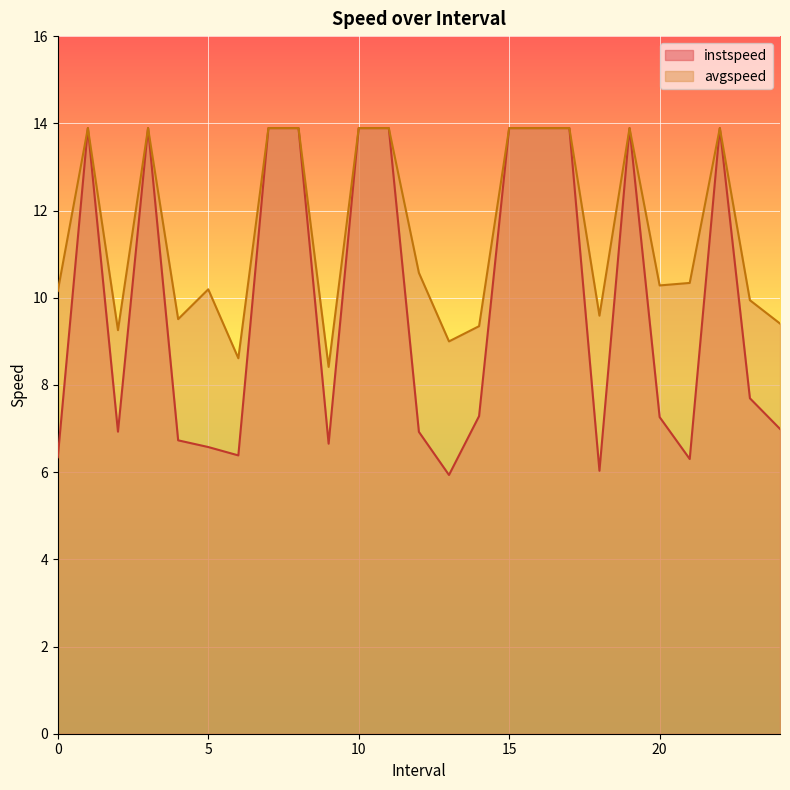

Reading right to left, extract all data points from this chart.

instspeed: 7.0	7.7	13.9	6.3	7.3	13.9	6.0	13.9	13.9	13.9	7.3	5.9	6.9	13.9	13.9	6.7	13.9	13.9	6.4	6.6	6.7	13.9	6.9	13.9	6.3
avgspeed: 9.4	9.9	13.9	10.3	10.3	13.9	9.6	13.9	13.9	13.9	9.3	9.0	10.6	13.9	13.9	8.4	13.9	13.9	8.6	10.2	9.5	13.9	9.3	13.9	10.2